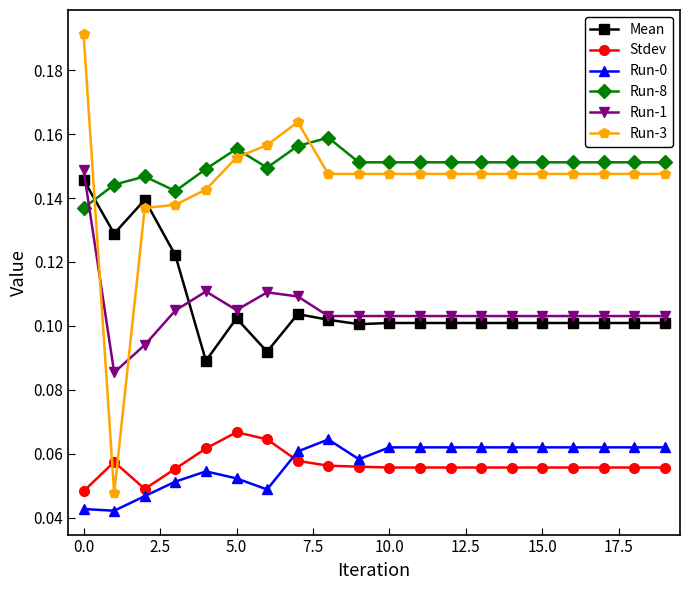

How many distinct data groups are displayed?

6